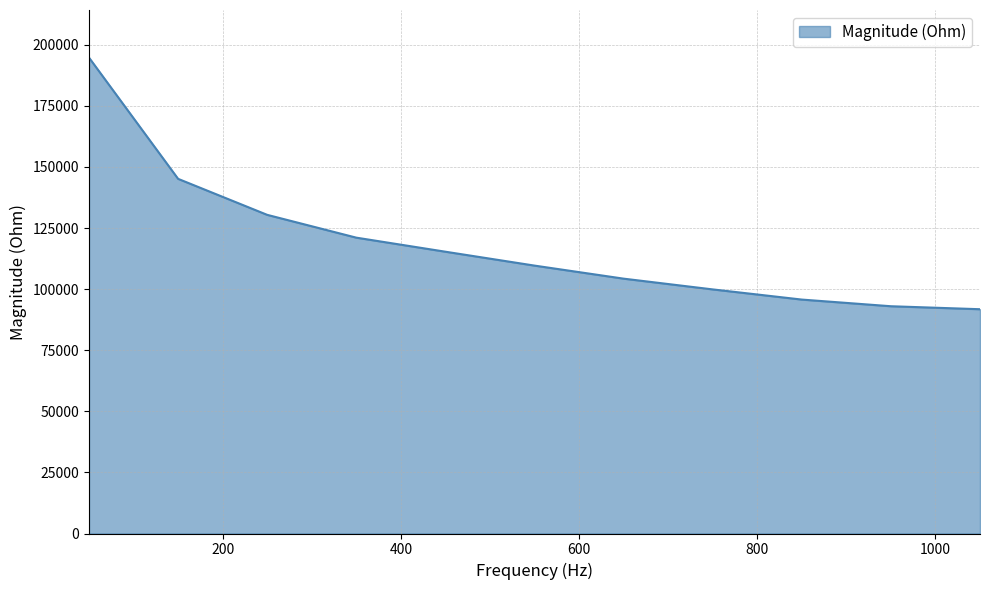

What is the minimum value shown in the chart?

91794.5